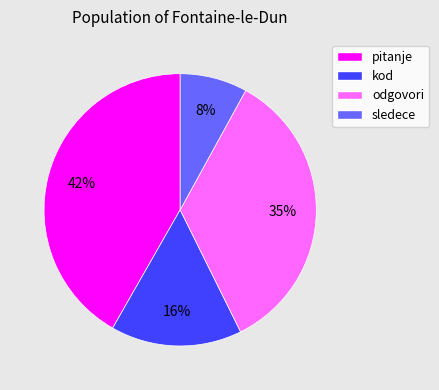

Do sledece and pitanje together represent more than half of the pie?

No